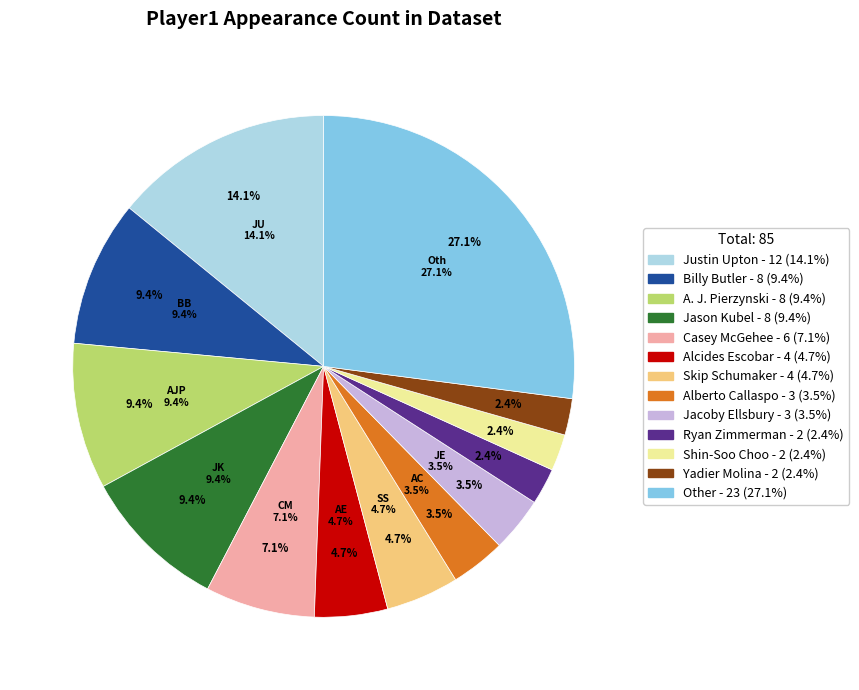

How many slices are in this pie chart?

13